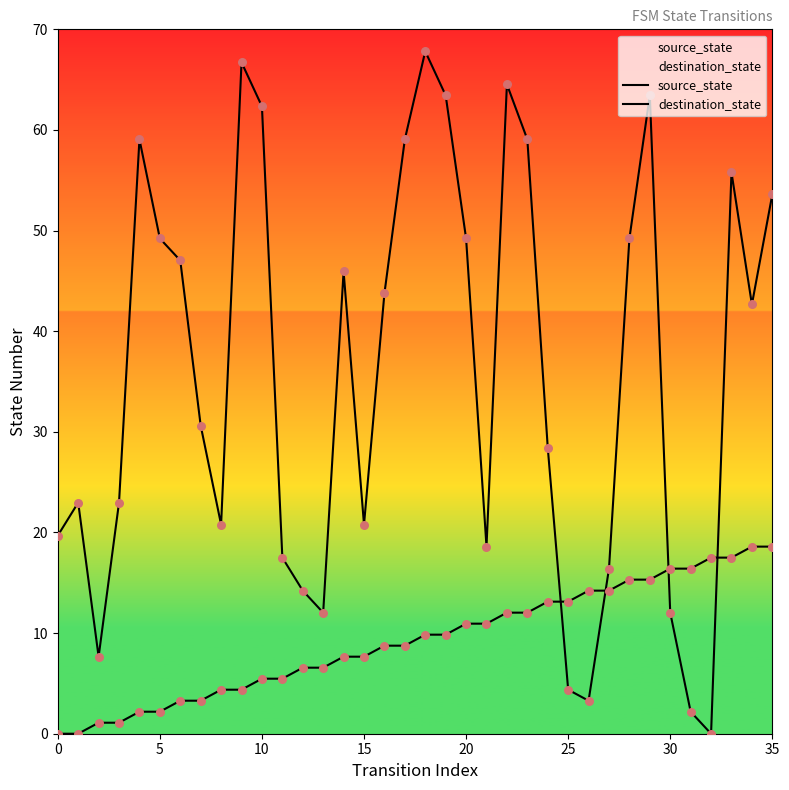

Which series has the largest total across all categories?

destination_state